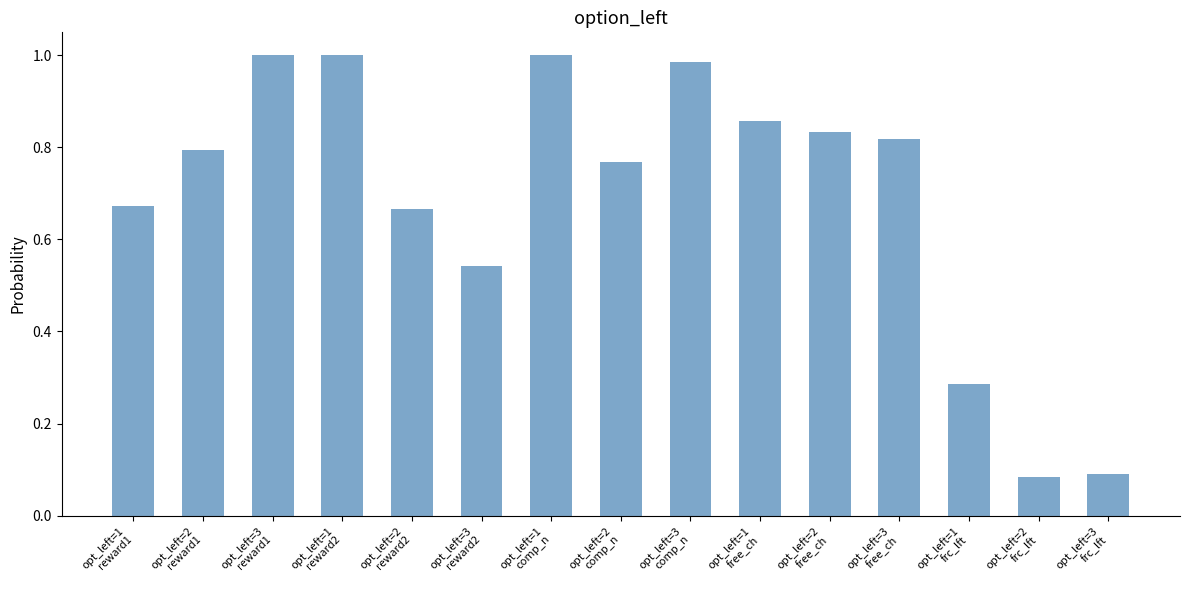

What is the sum of all values?

10.4